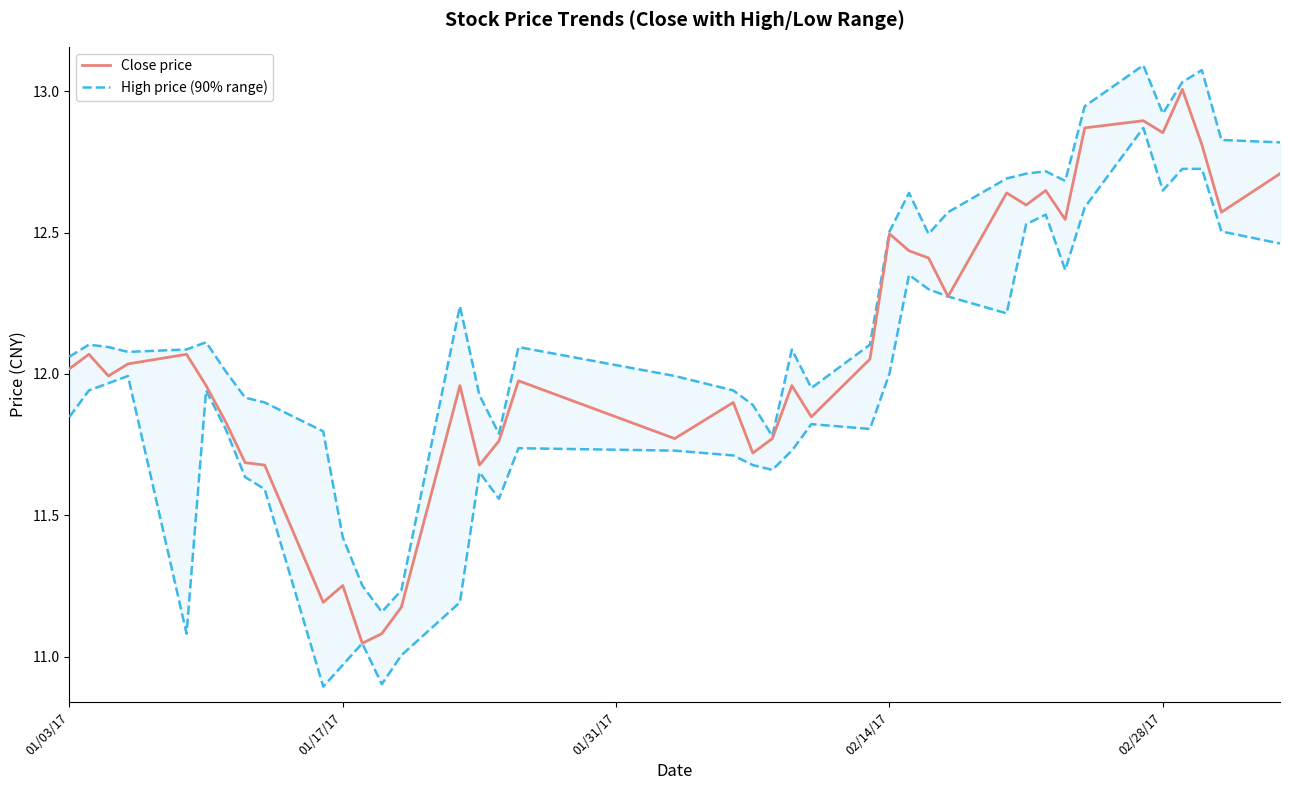

What is the smallest value displayed?

11.0